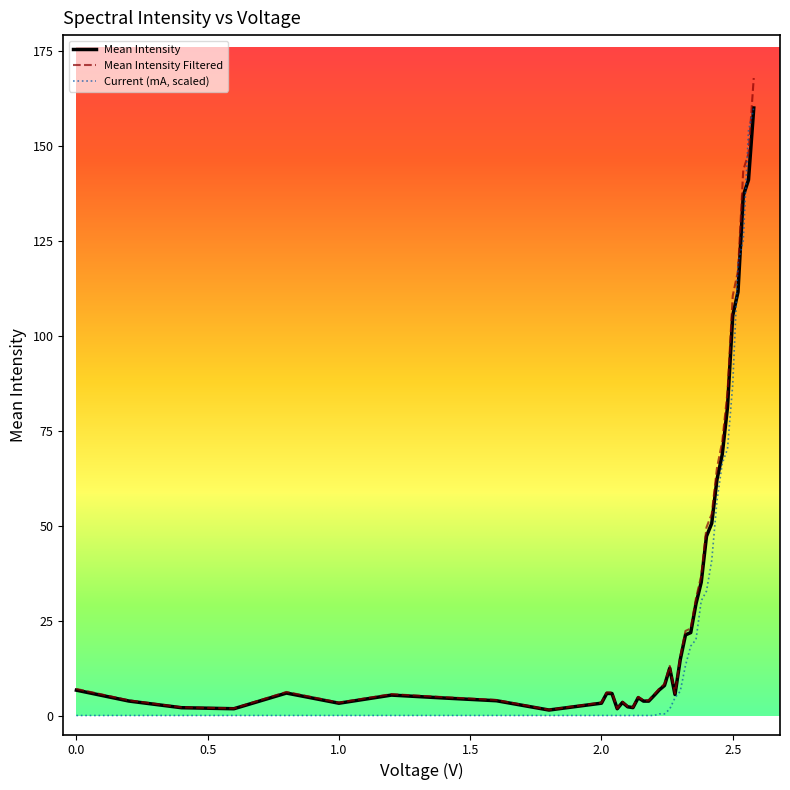

What is the highest value of the Current (mA, scaled) series?

160.0